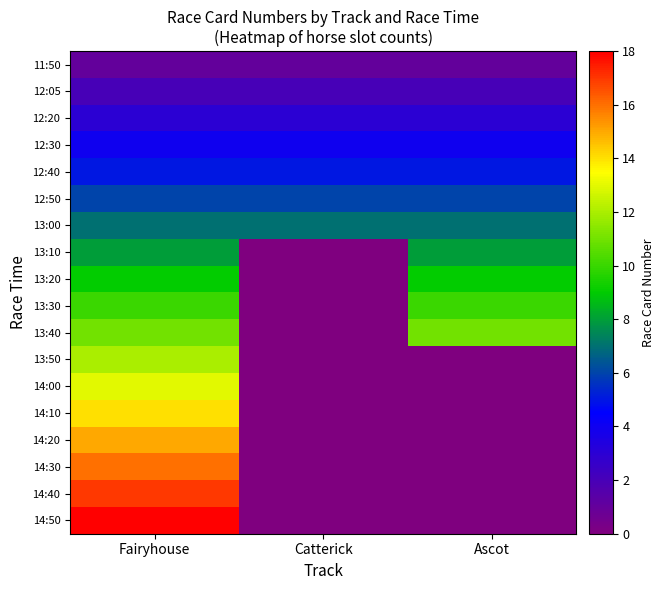

At which category does the chart reach its peak across all series?

Fairyhouse